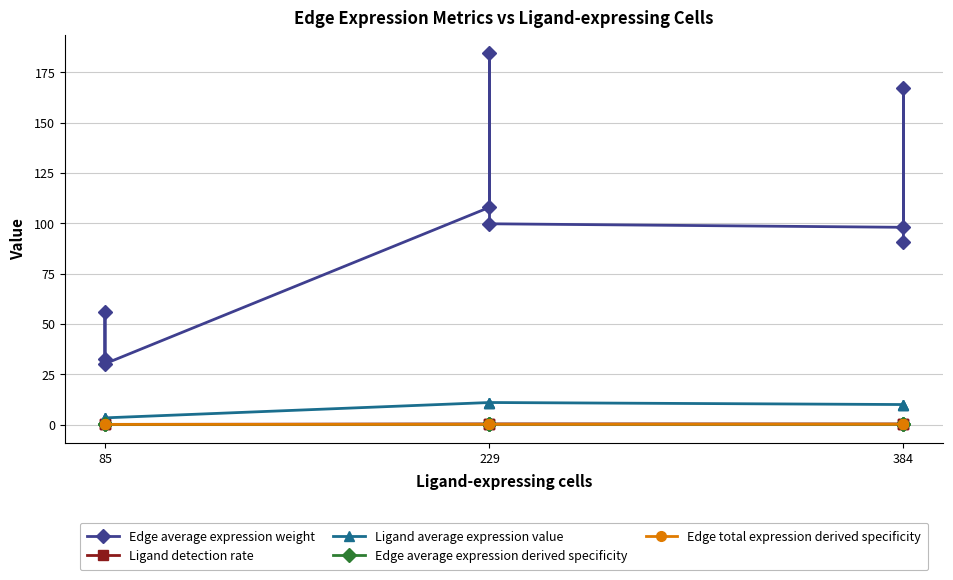

Does the chart display data point markers on the line(s)?

Yes